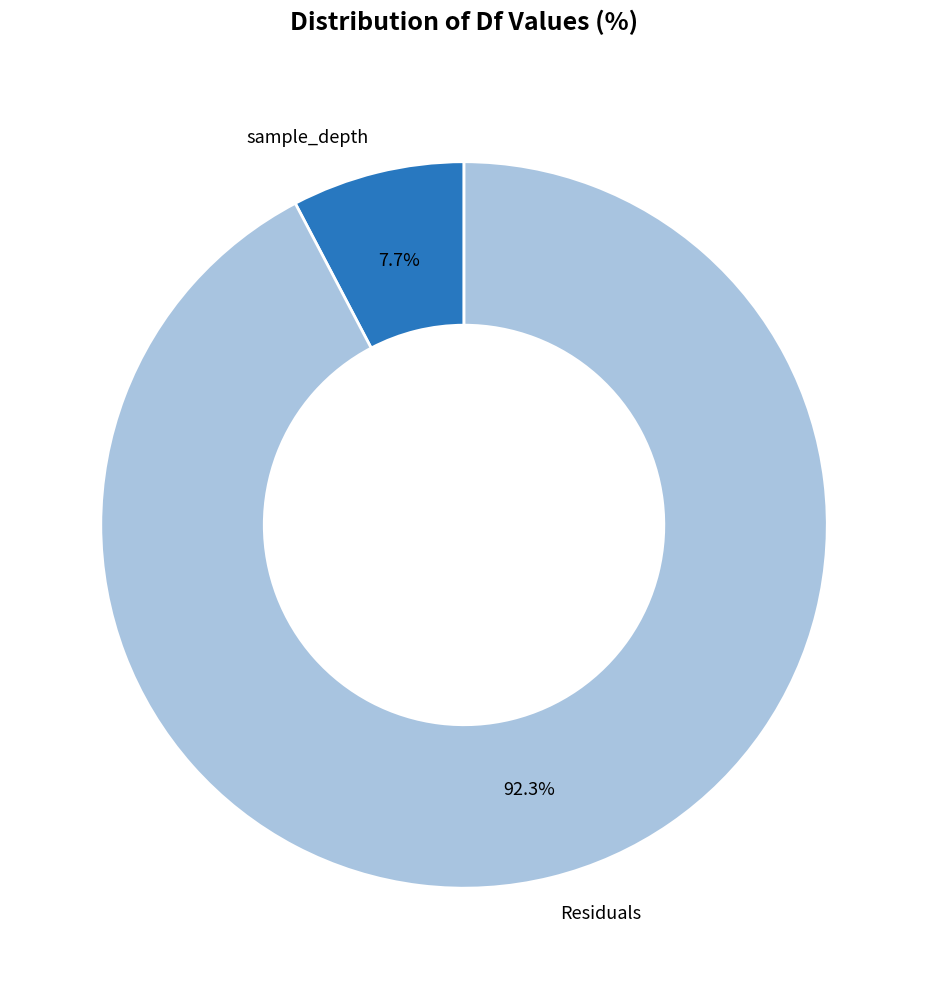

Approximately how many times larger is the value at Residuals compared to sample_depth?

12.0